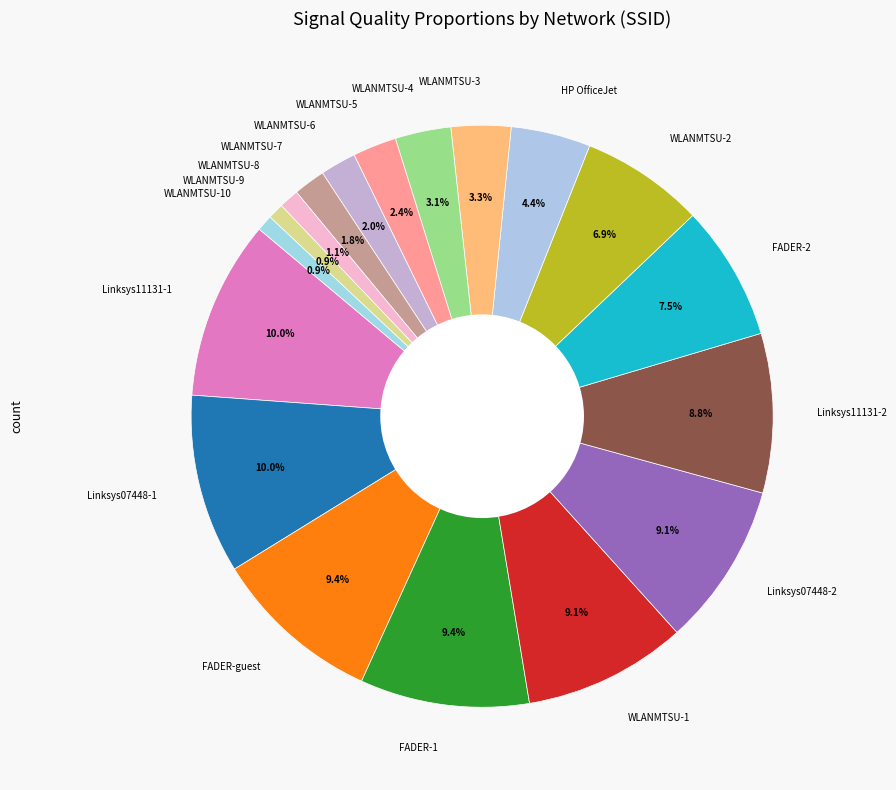

Does WLANMTSU-7 represent more than half of the total?

No